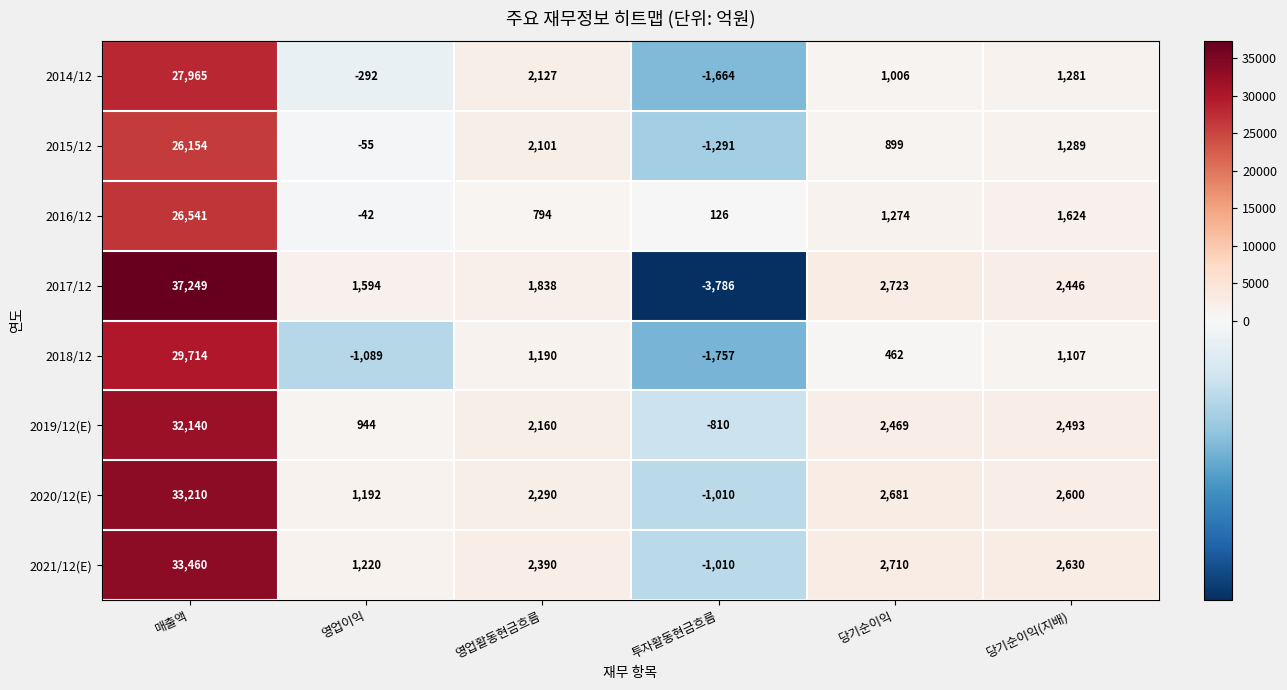

What is the difference between the maximum and minimum values in the 2014/12 series?

29629